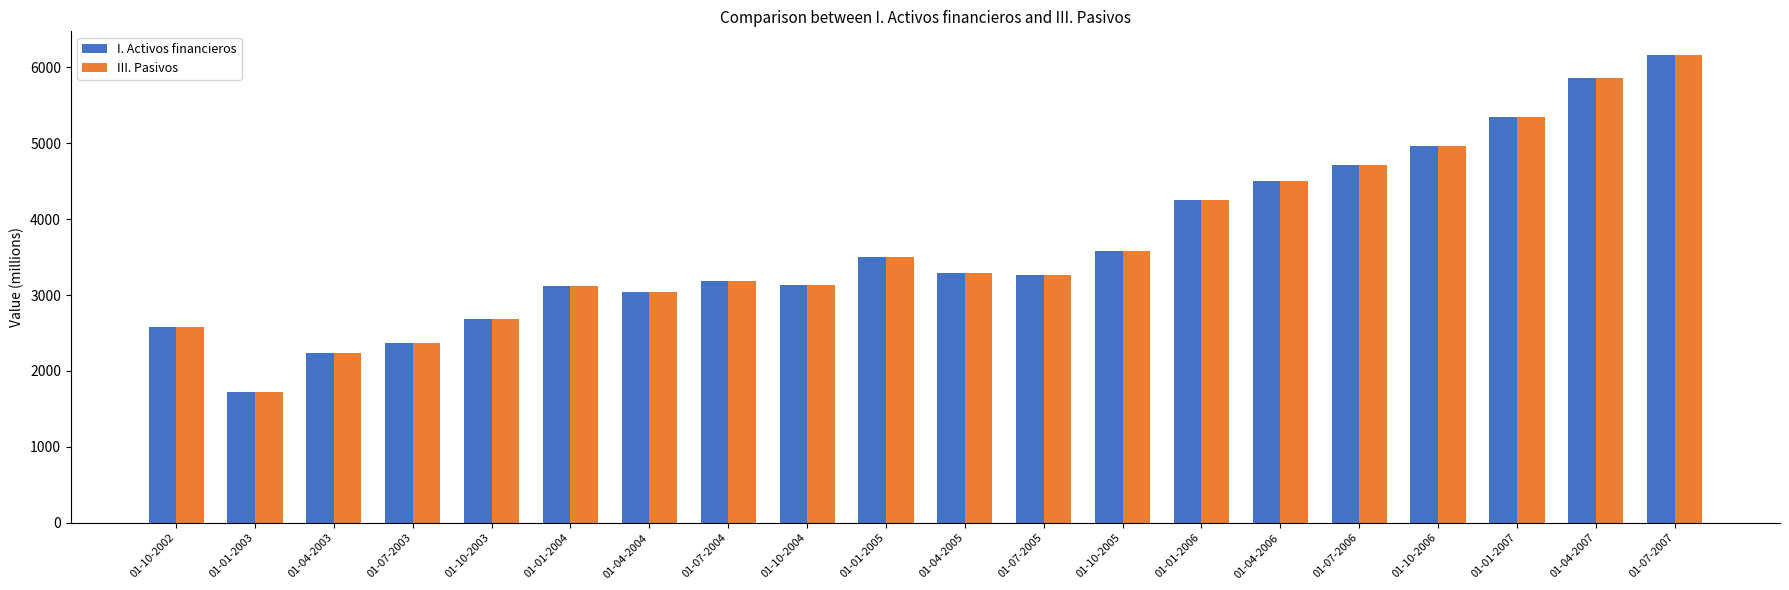

Which category has the lowest value across all series?

01-01-2003